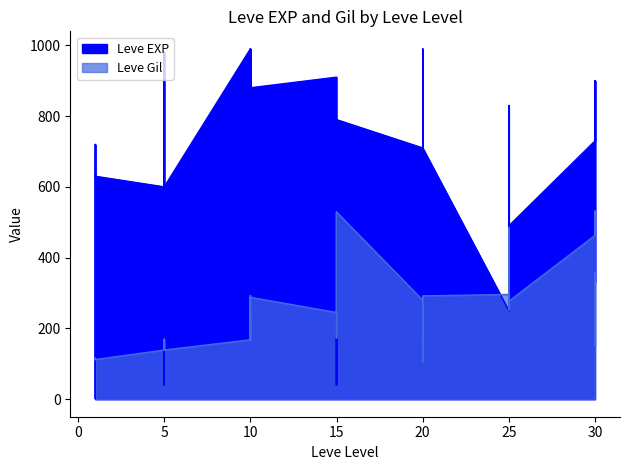

How many data points in Leve EXP are less than 630?

19